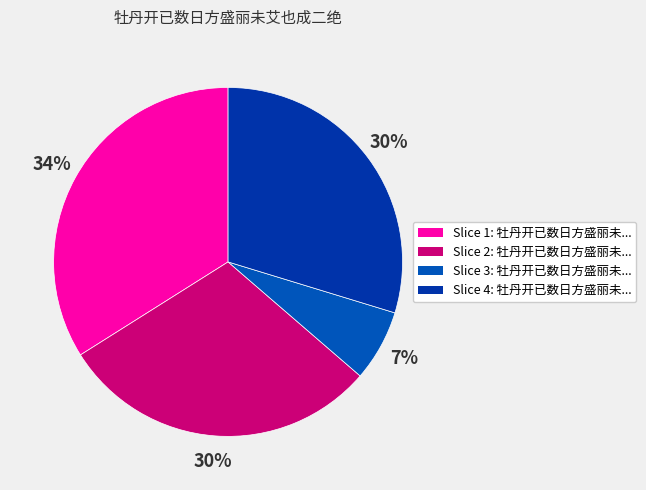

How many slices are in this pie chart?

4